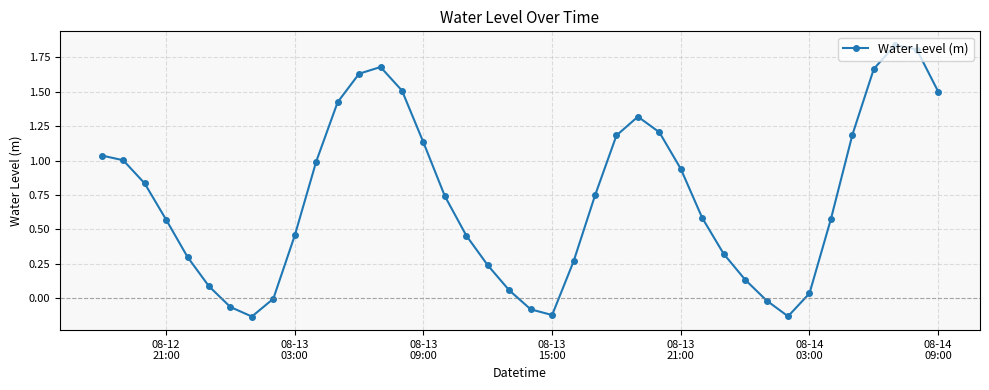

True or false: the data has more than 1 interior local peaks.

True